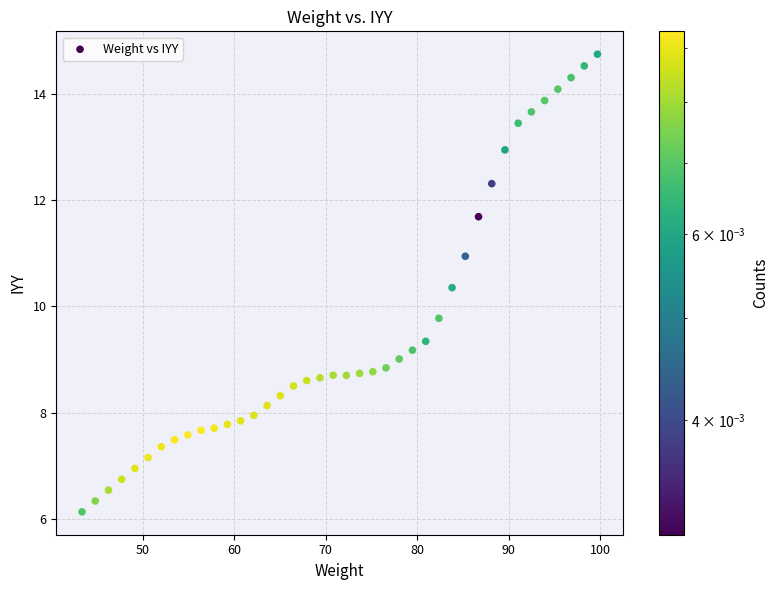

What Y value in the scatter plot is closest to 10?

9.8